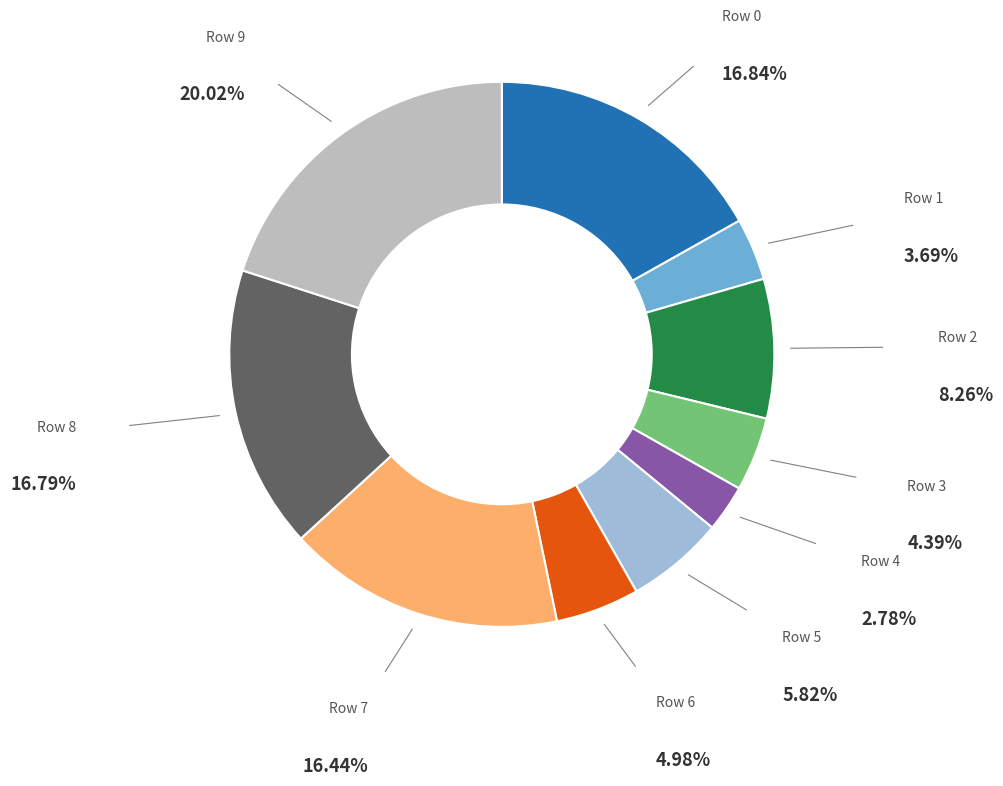

Is there a majority slice in this chart?

No